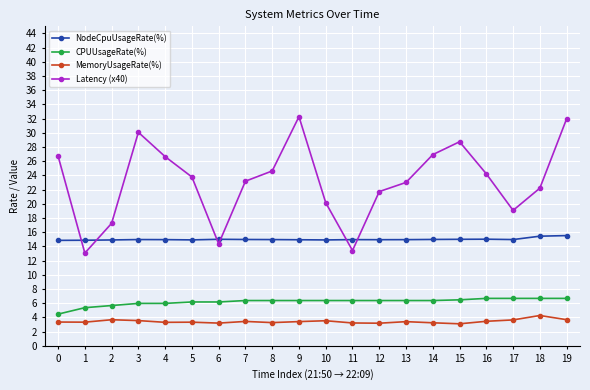

How many lines are shown in the chart?

4